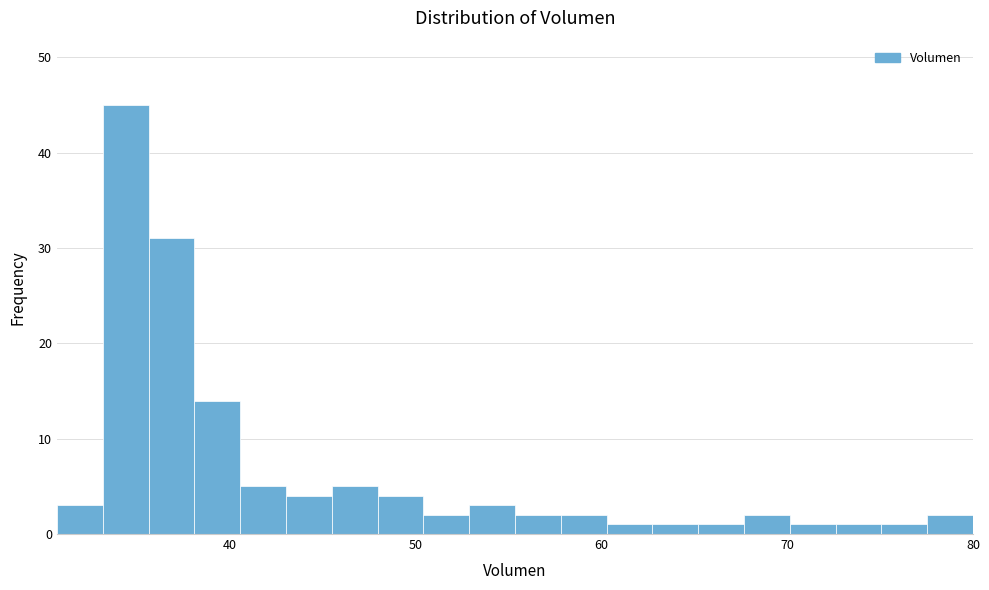

Read against the x-axis, roughly where is the centre of the tallest bar?

34